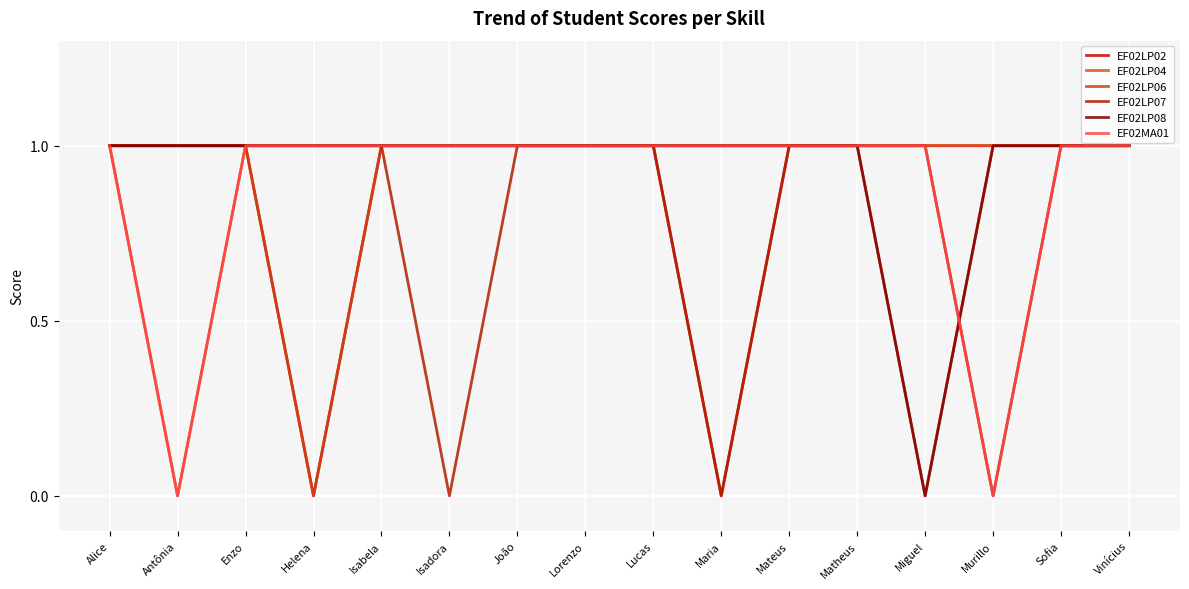

Does the chart have visible grid lines?

Yes